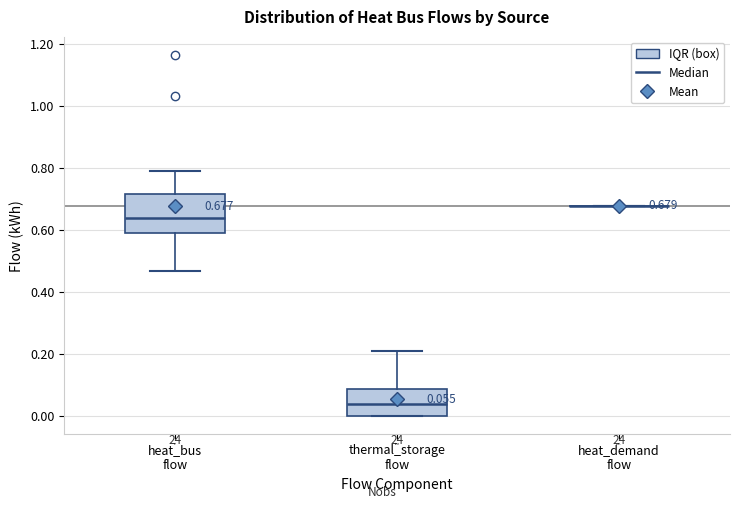

Comparing the boxes themselves (not the whiskers), which one is the tallest?

heat_bus flow